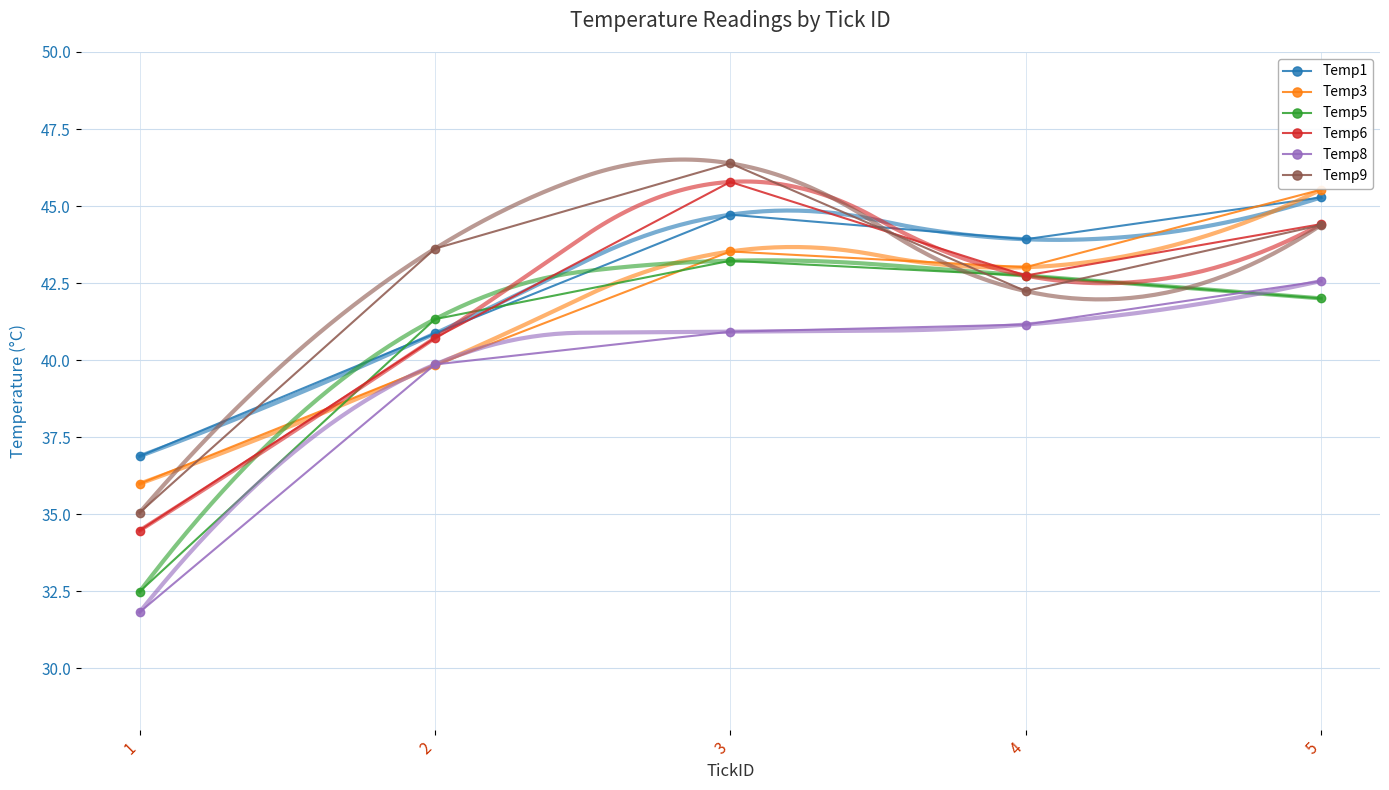

What is the spread (max minus min) of values at 1?

5.1